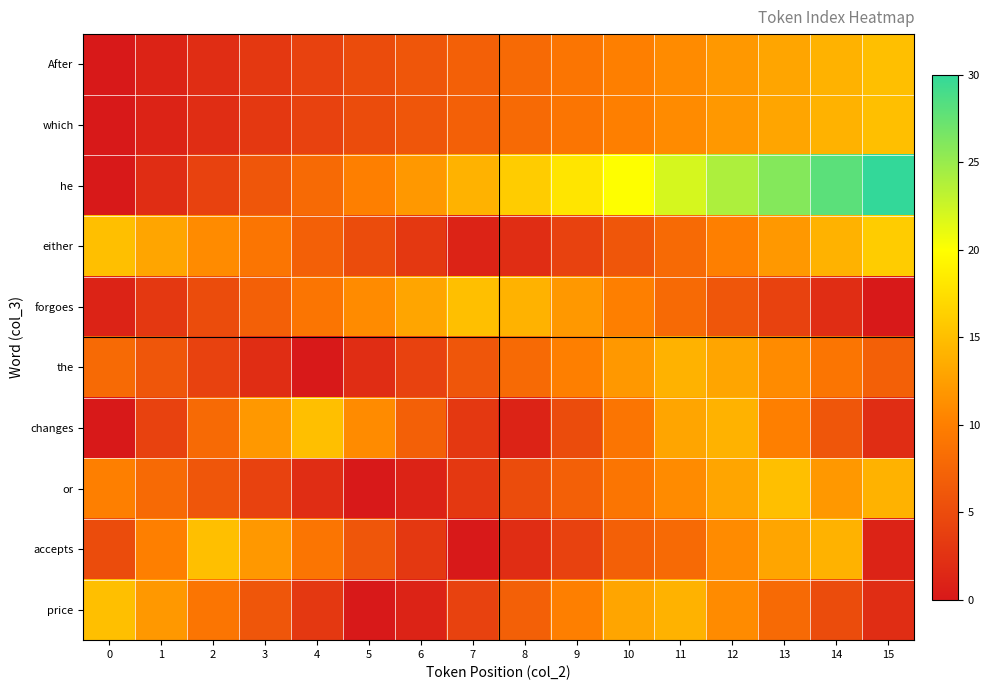

At 6, list the series in order from largest to smallest.

forgoes, he, changes, After, which, the, either, accepts, or, price